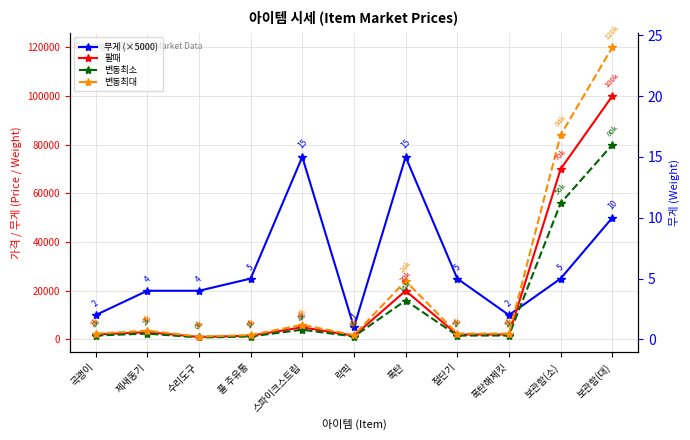

What is the spread (max minus min) of values at 절단기?

23400